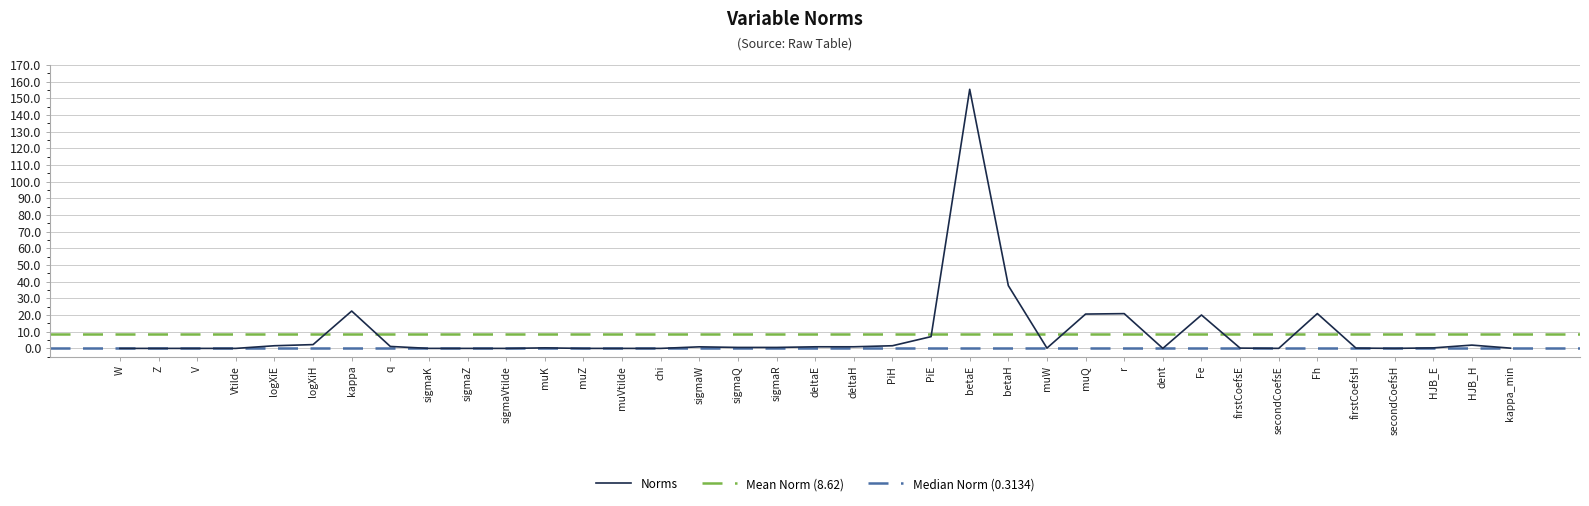

List the labels in order of value, largest first.

betaE, betaH, kappa, Fh, r, muQ, Fe, PiE, logXiH, HJB_H, PiH, logXiE, q, deltaH, deltaE, sigmaW, sigmaQ, sigmaR, muK, HJB_E, muW, firstCoefsE, firstCoefsH, kappa_min, secondCoefsE, secondCoefsH, dent, W, Z, V, Vtilde, sigmaK, sigmaZ, sigmaVtilde, muZ, muVtilde, chi